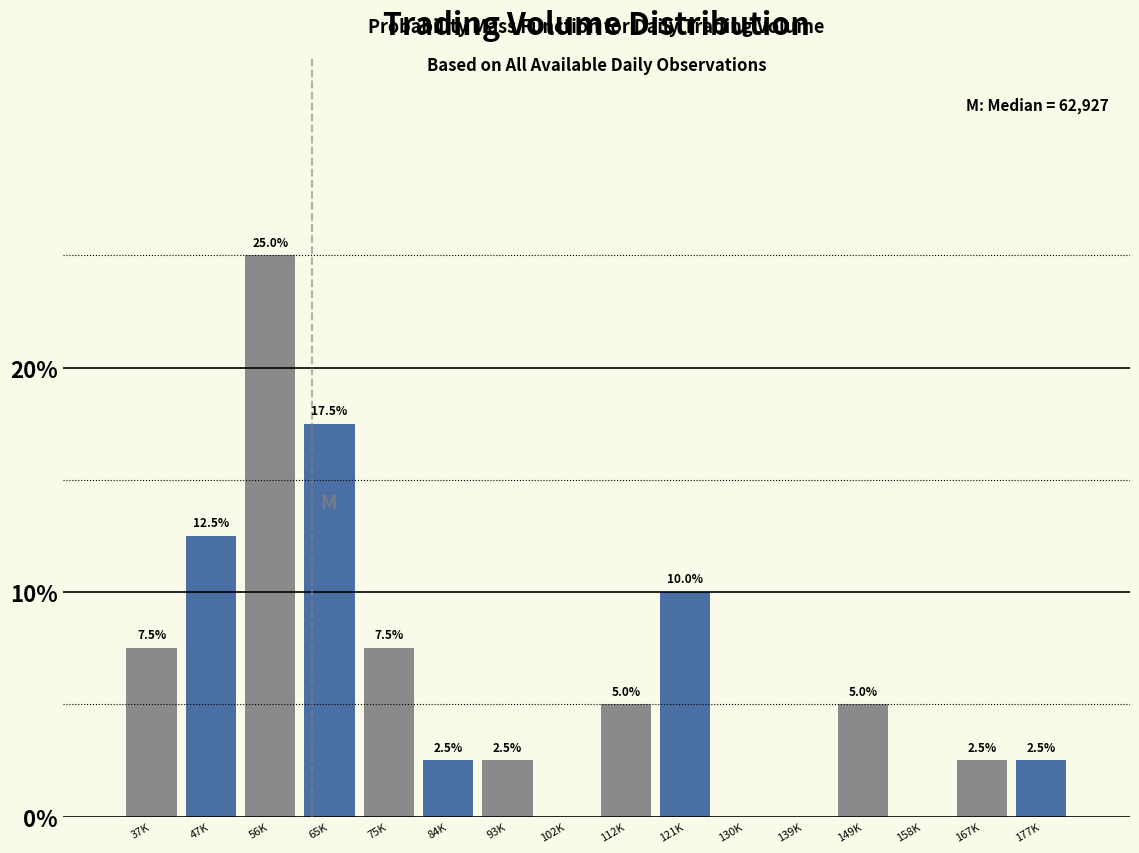

Read the value at 149K.

5.0